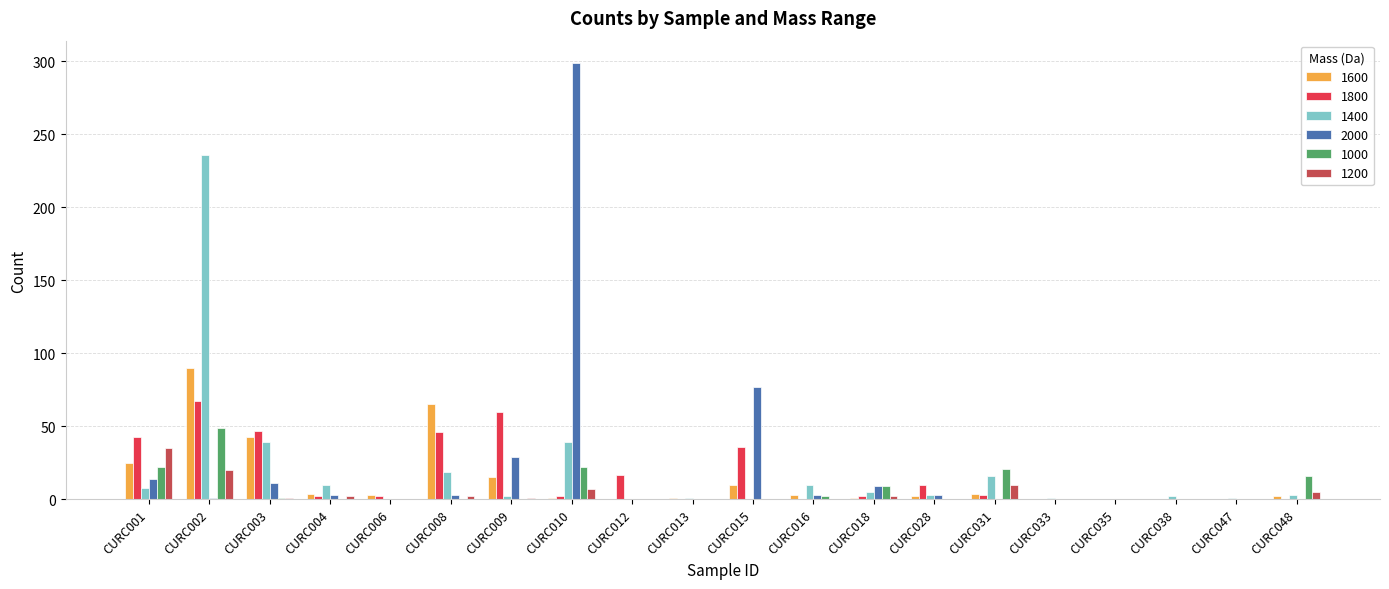

Does the chart contain stacked bars?

No